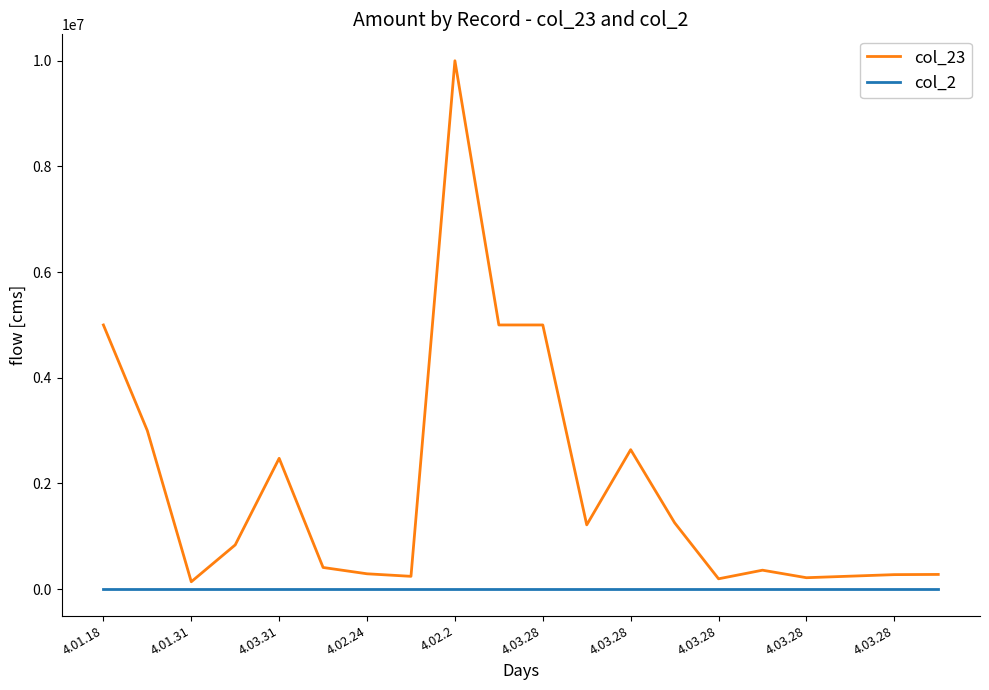

What are all the series names shown in the legend?

col_23, col_2